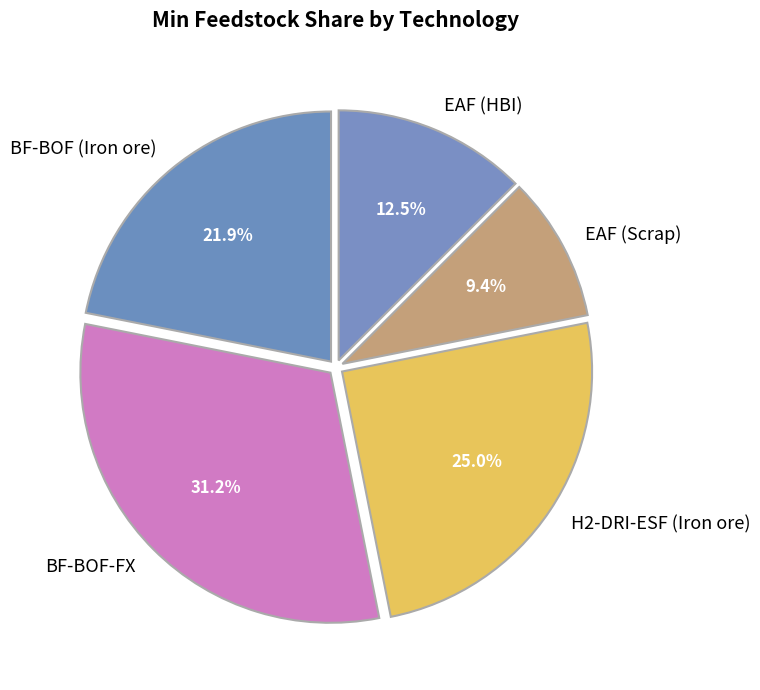

Combined, what portion of the pie is H2-DRI-ESF (Iron ore) and BF-BOF-FX?

56.2%